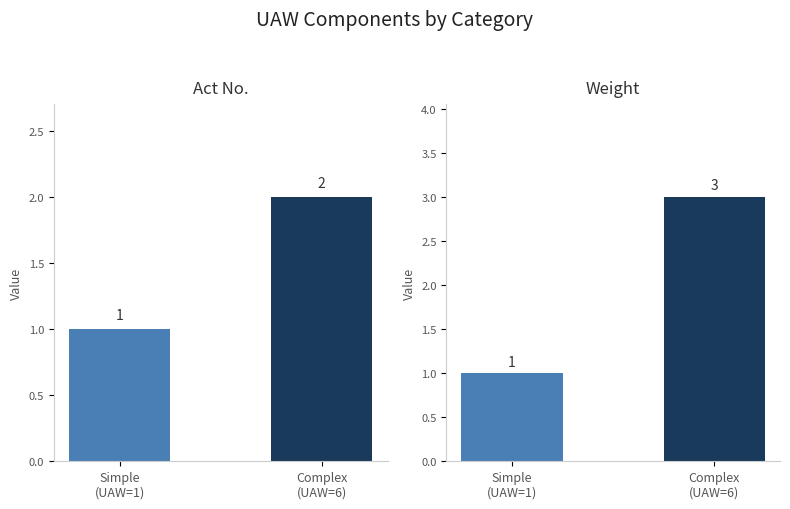

What are all the series names shown in the legend?

Act No., Weight